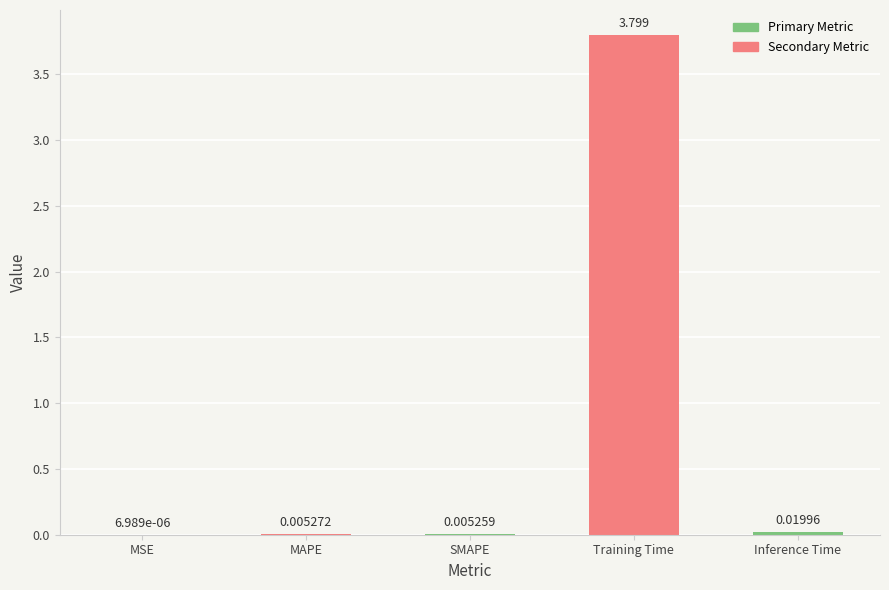

Which label corresponds to the largest value in the chart?

Training Time